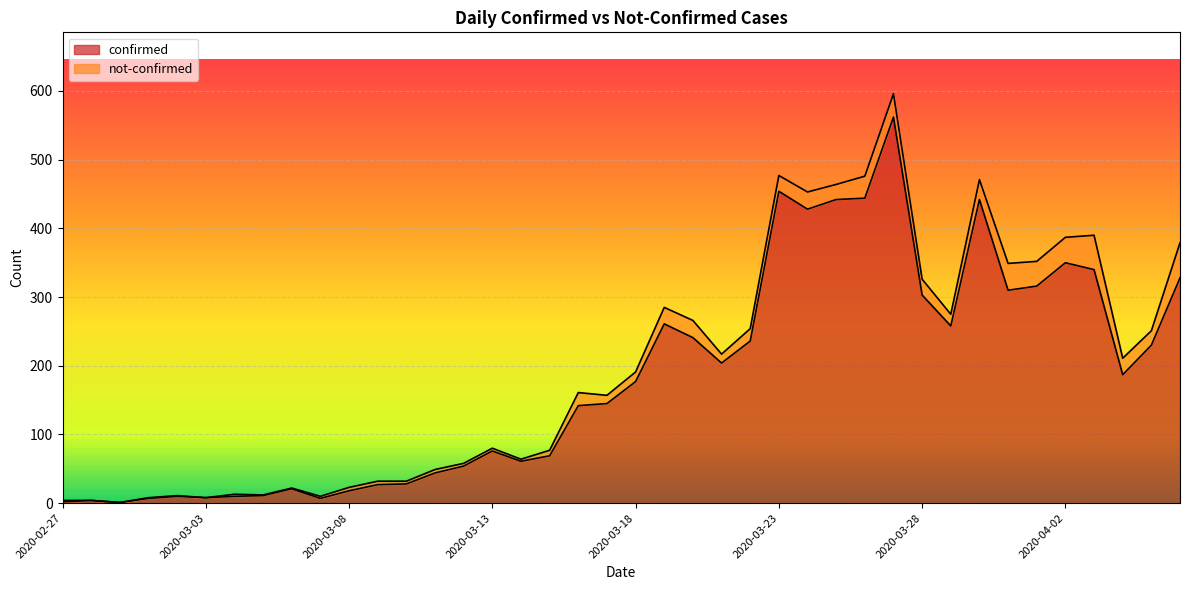

Reading left to right, list all the values displayed in this chart.

2020-02-27=2	2020-02-28=4	2020-02-29=1	2020-03-01=7	2020-03-02=10	2020-03-03=8	2020-03-04=10	2020-03-05=11	2020-03-06=21	2020-03-07=7	2020-03-08=18	2020-03-09=27	2020-03-10=28	2020-03-11=44	2020-03-12=54	2020-03-13=76	2020-03-14=61	2020-03-15=69	2020-03-16=142	2020-03-17=145	2020-03-18=177	2020-03-19=261	2020-03-20=241	2020-03-21=204	2020-03-22=236	2020-03-23=454	2020-03-24=428	2020-03-25=442	2020-03-26=444	2020-03-27=562	2020-03-28=303	2020-03-29=258	2020-03-30=442	2020-03-31=310	2020-04-01=316	2020-04-02=350	2020-04-03=340	2020-04-04=187	2020-04-05=230	2020-04-06=328